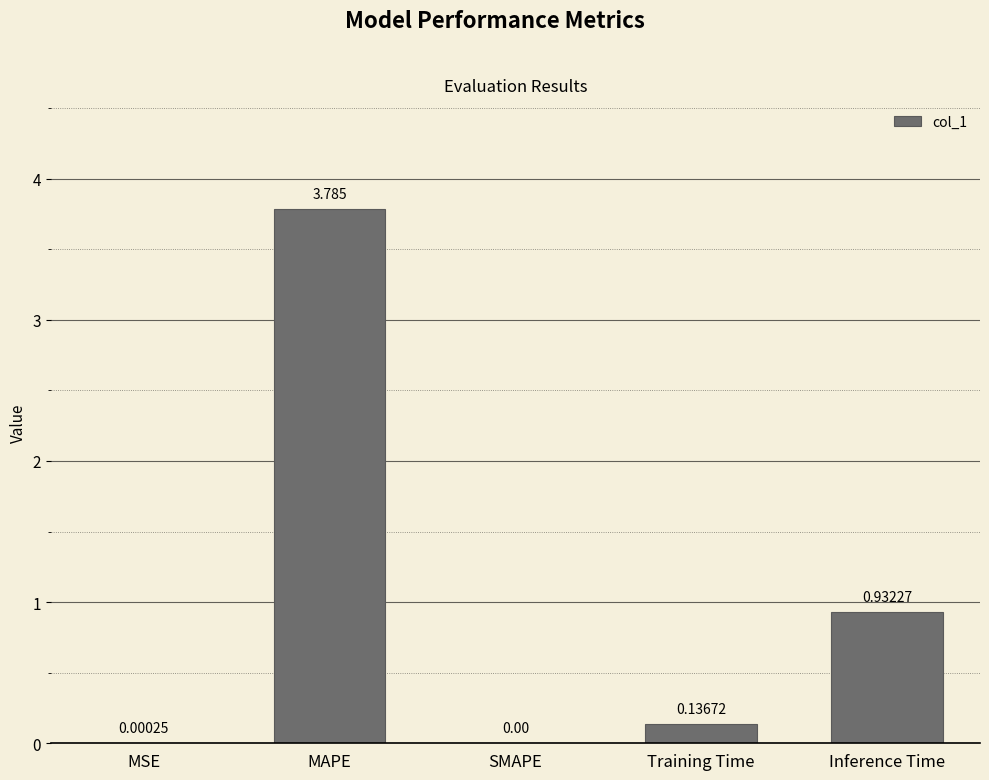

Are the bars grouped side by side (vs. stacked)?

No